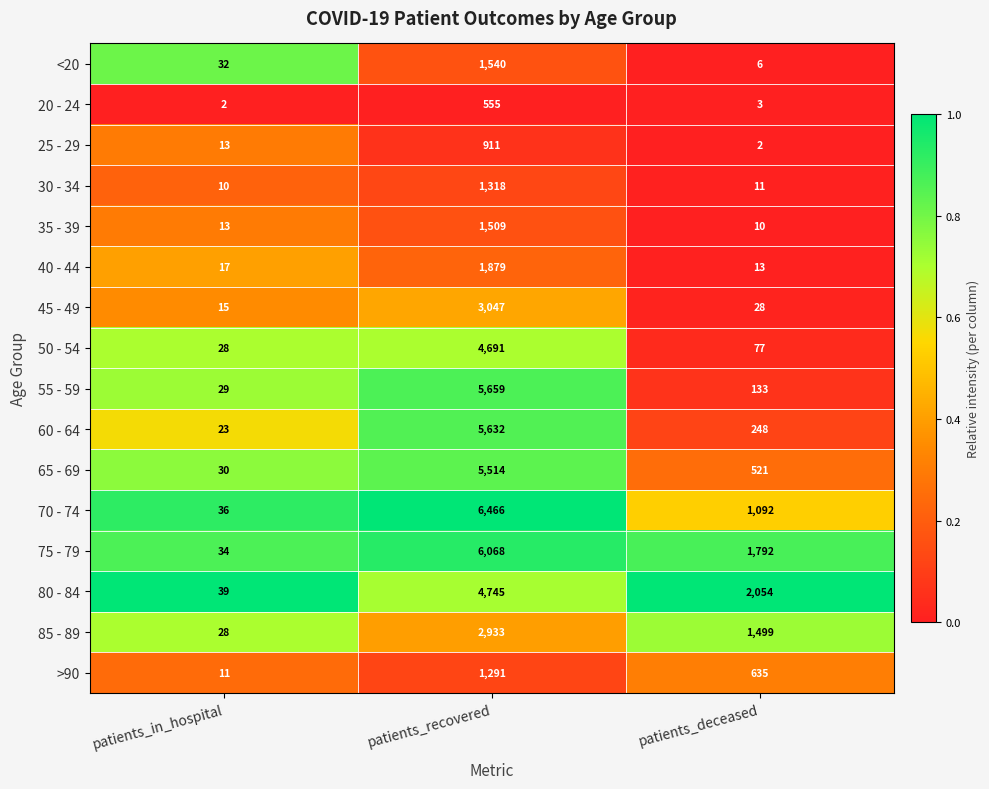

How many series are shown in this chart?

16